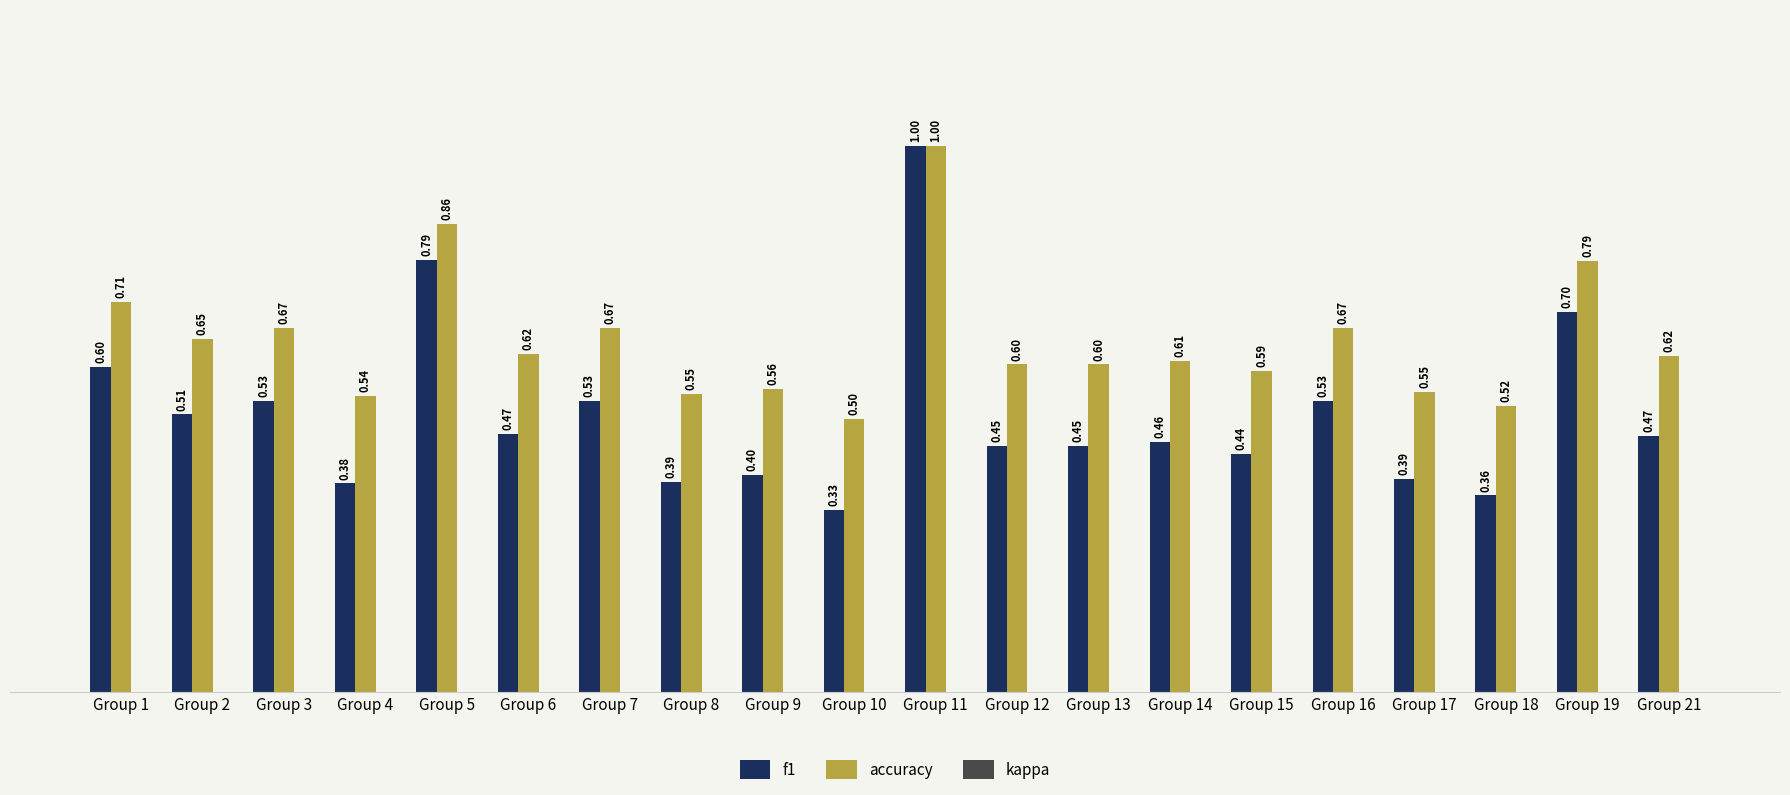

What is the average value of the f1 series?

0.5